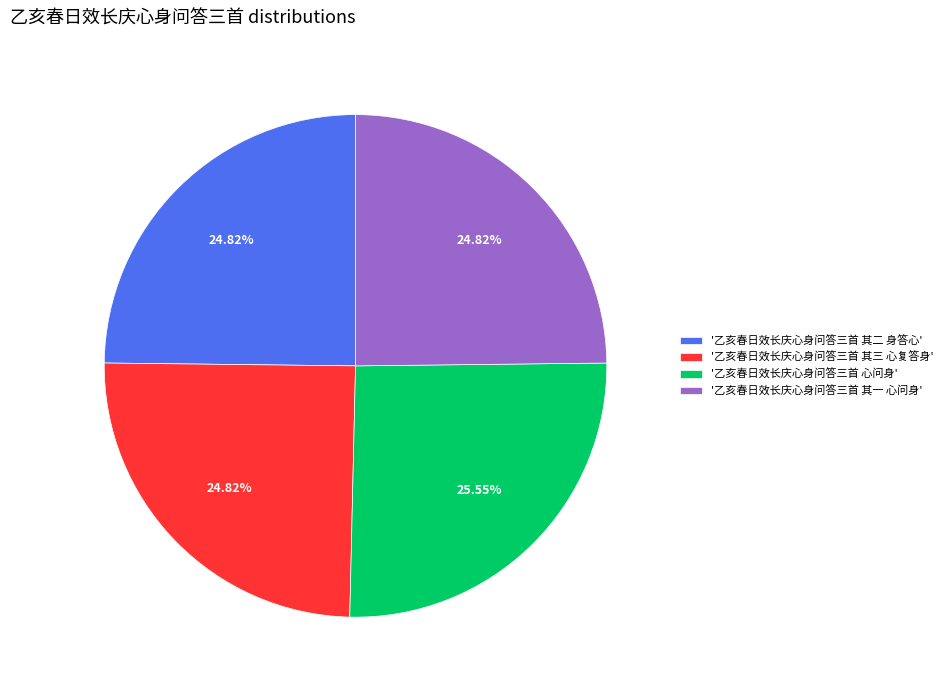

Does '乙亥春日效长庆心身问答三首 其一 心问身' represent more than half of the total?

No